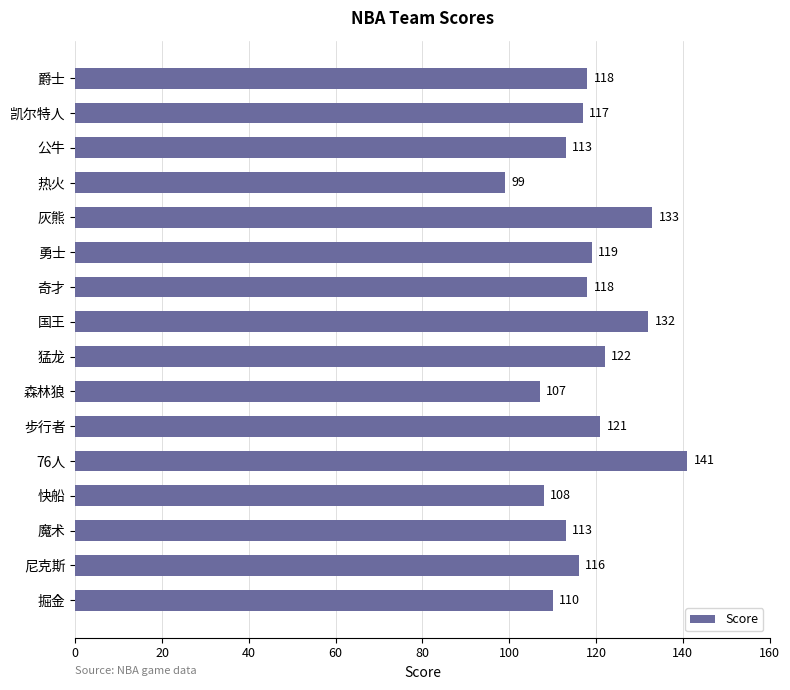

Which category has the lowest value across all series?

热火